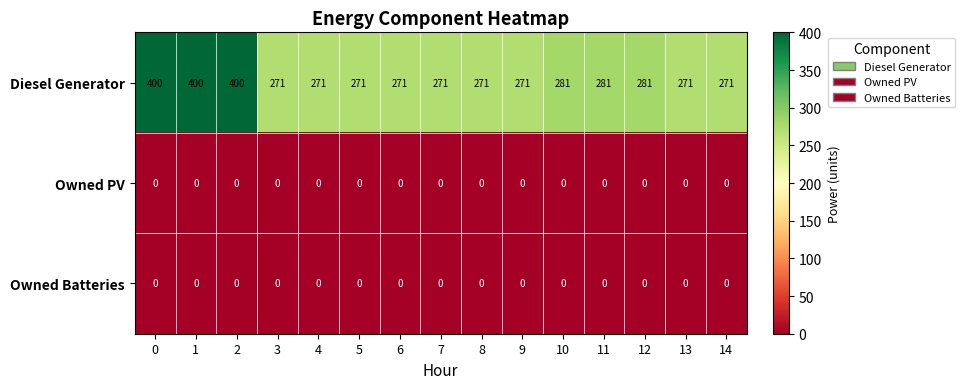

What is the total value across all series at 12?

281